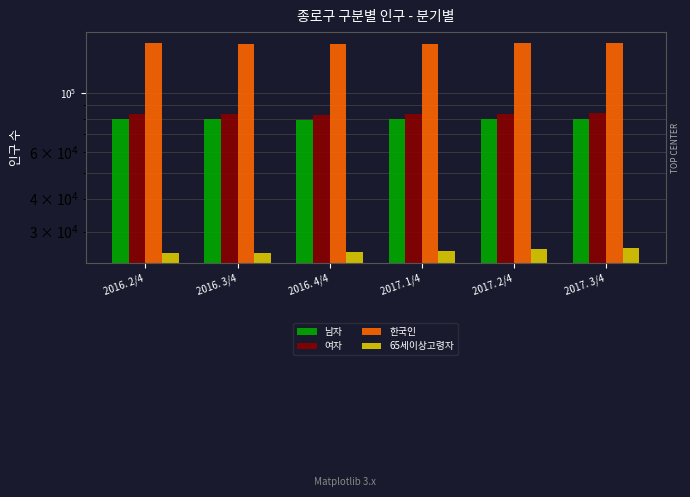

What value does the 여자 series have at 2016. 4/4?

82600